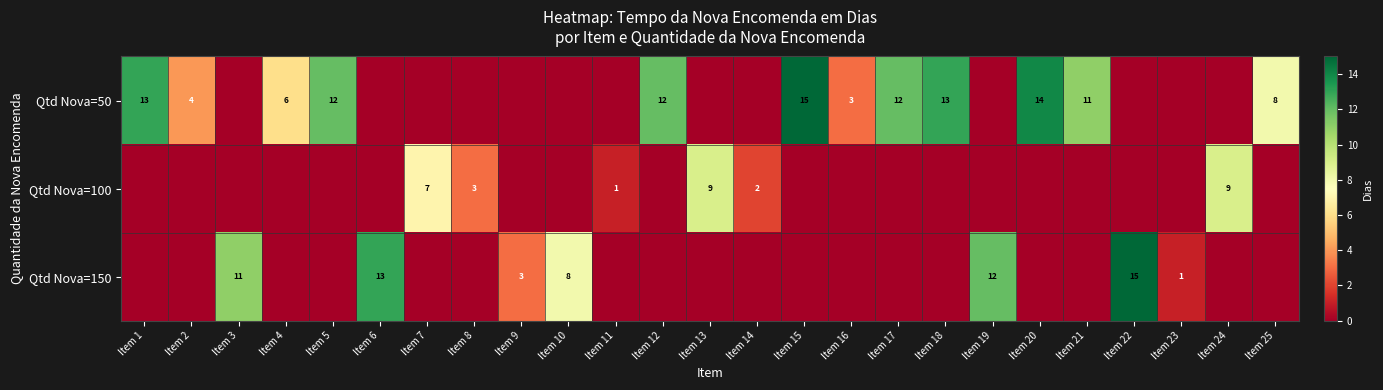

The Qtd Nova=50 series shows 6 at Item 15. True or false?

False